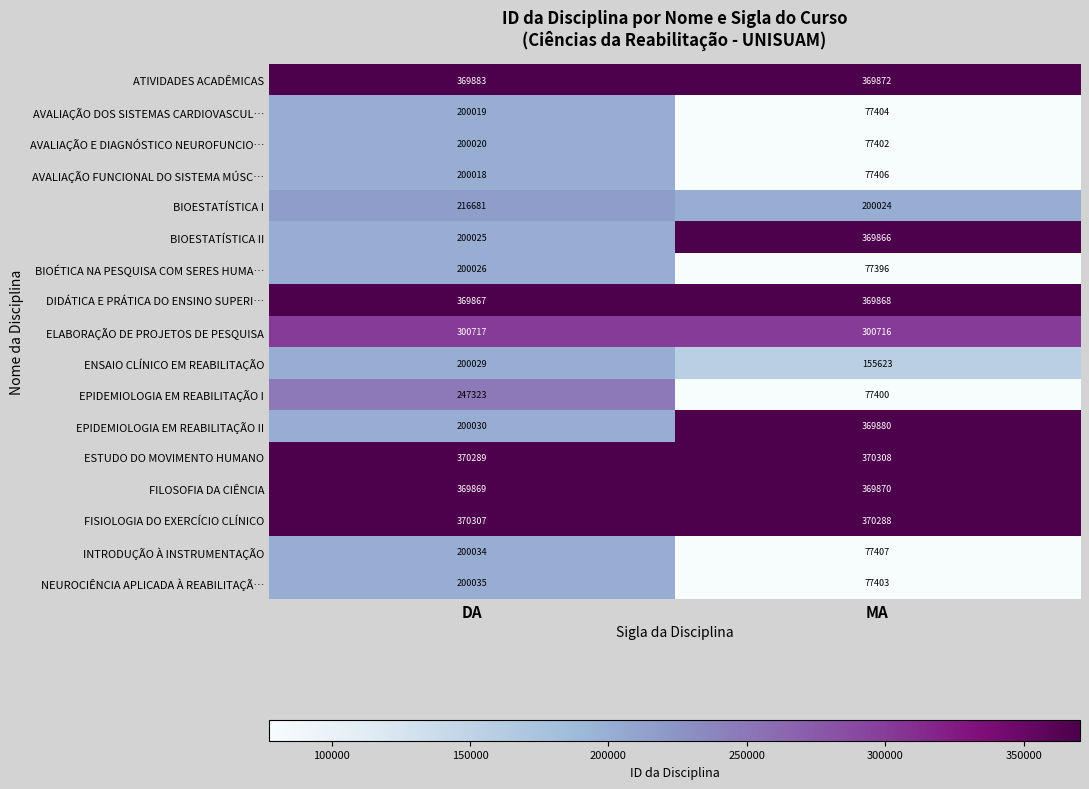

What is the sum of the EPIDEMIOLOGIA EM REABILITAÇÃO I values at MA and DA?

324723